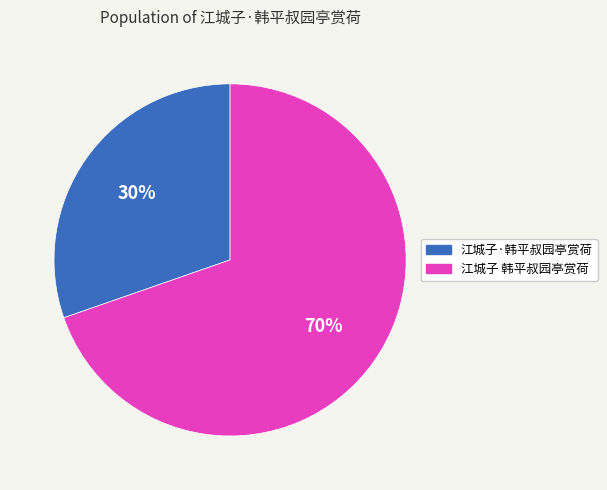

Which has a higher value, 江城子 韩平叔园亭赏荷 or 江城子·韩平叔园亭赏荷?

江城子 韩平叔园亭赏荷